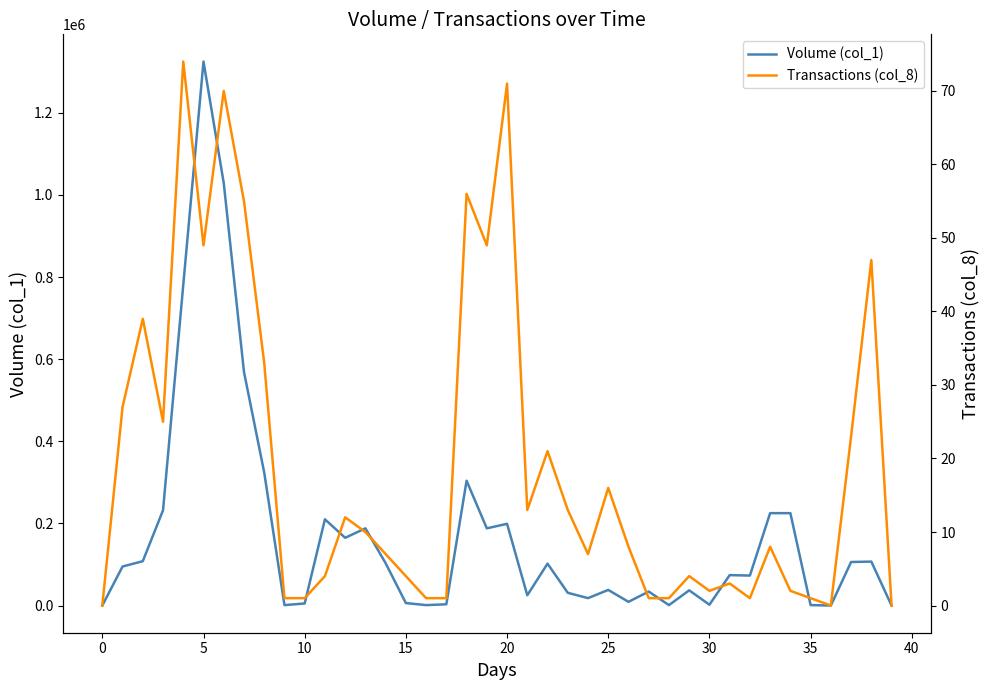

Which series has the largest total across all categories?

Volume (col_1)